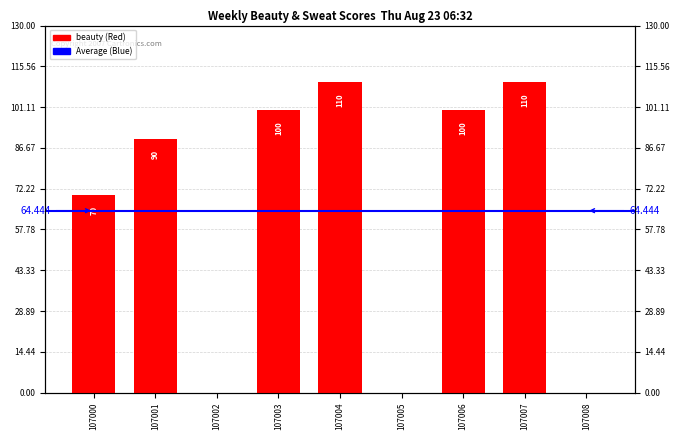

What is the difference between the second highest and second lowest values?

110